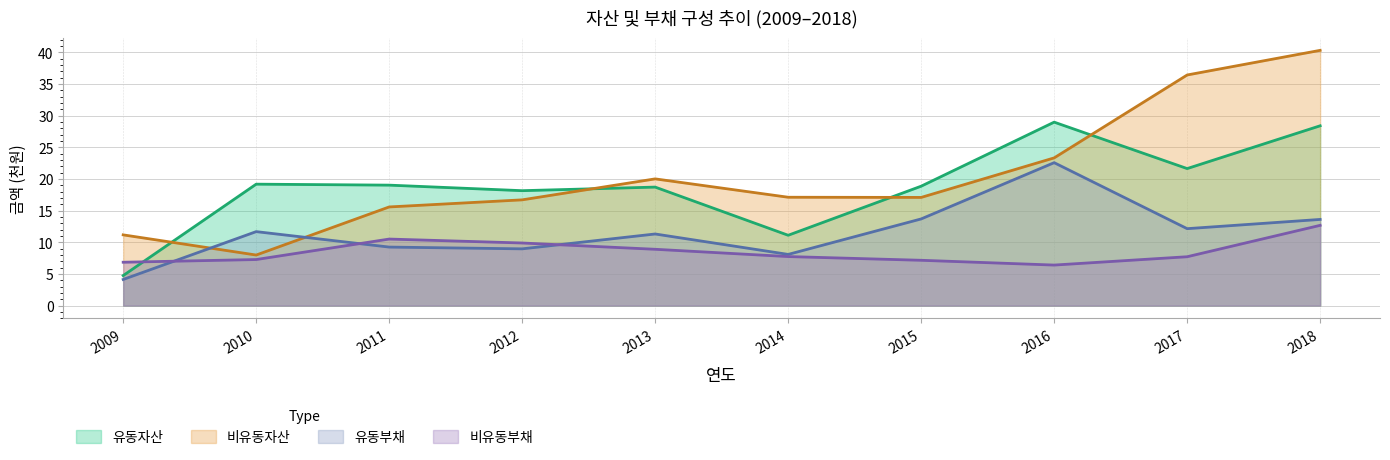

What is the lowest value of the 비유동부채 series?

6.4